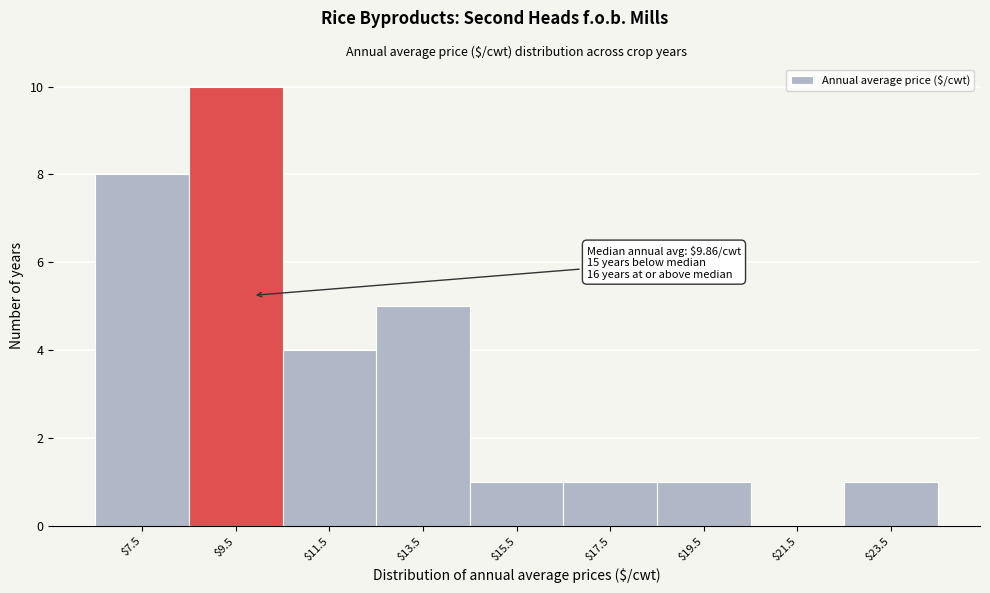

Which range on the x-axis has the tallest bar?

8.5 to 10.5